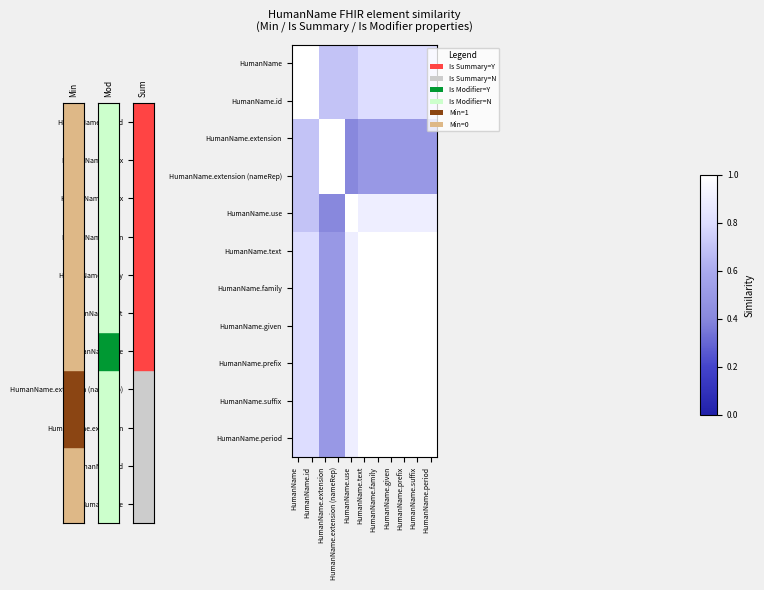

At which category does the chart reach its peak across all series?

HumanName